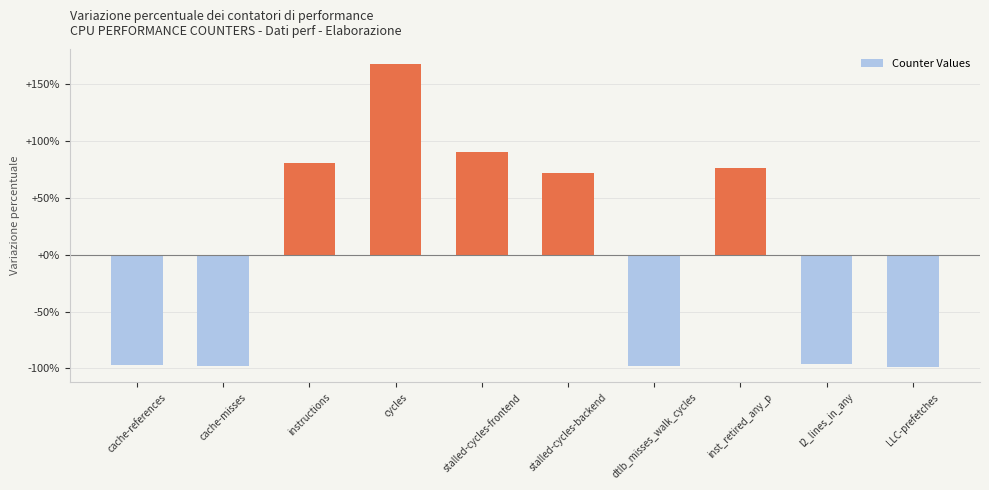

Between dtlb_misses_walk_cycles and stalled-cycles-frontend, which is larger?

stalled-cycles-frontend